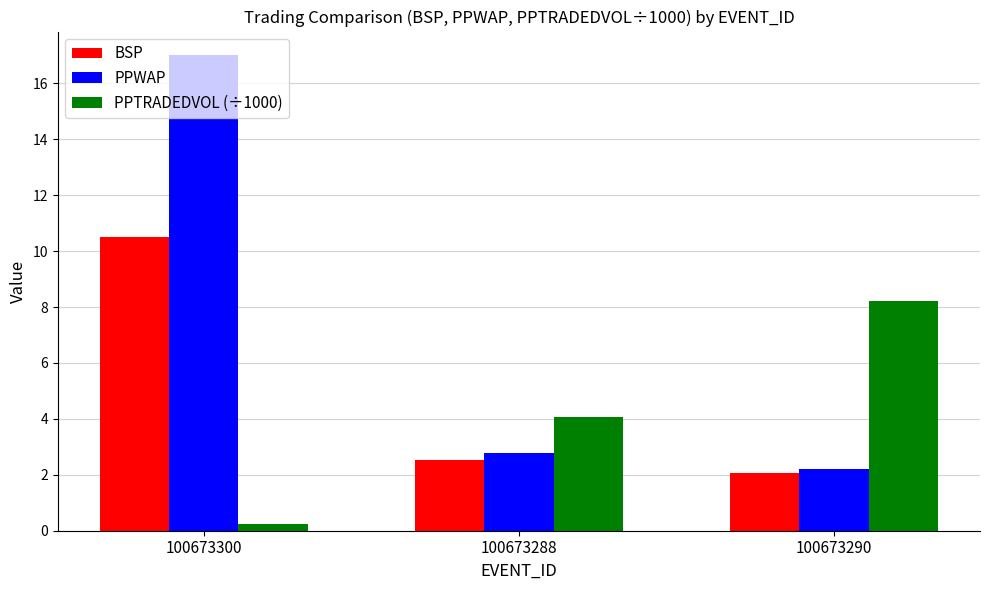

Is the value of PPWAP at 100673290 greater than the value of PPTRADEDVOL (÷1000) at 100673288?

No